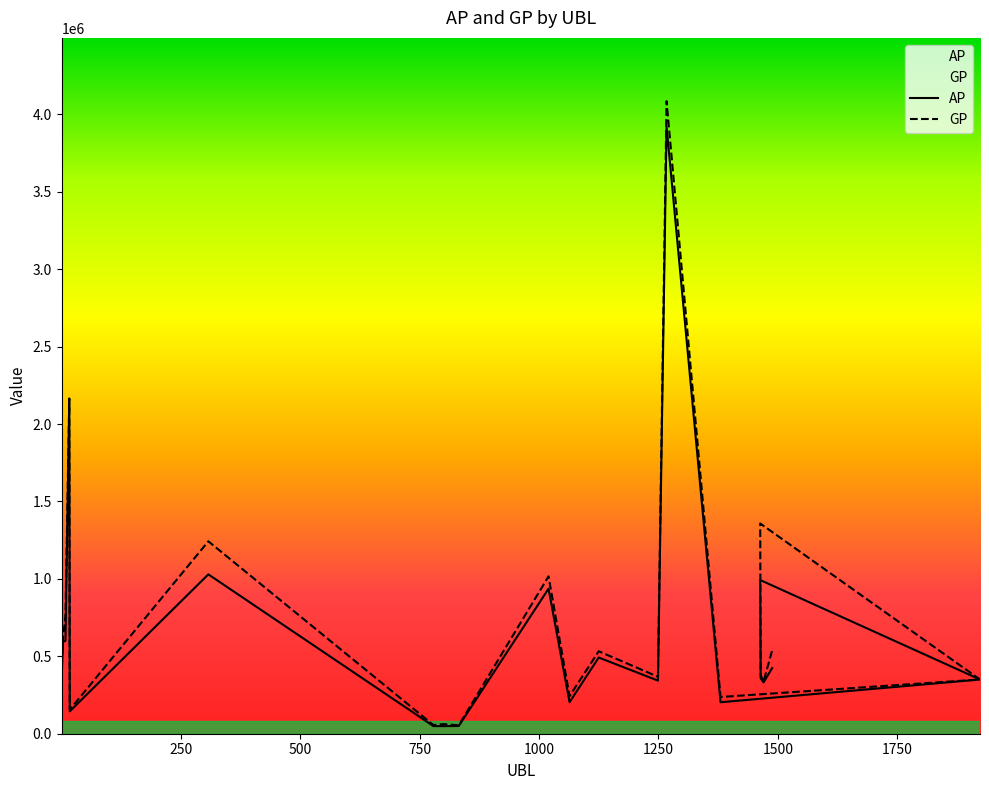

What are all the series names shown in the legend?

AP, GP